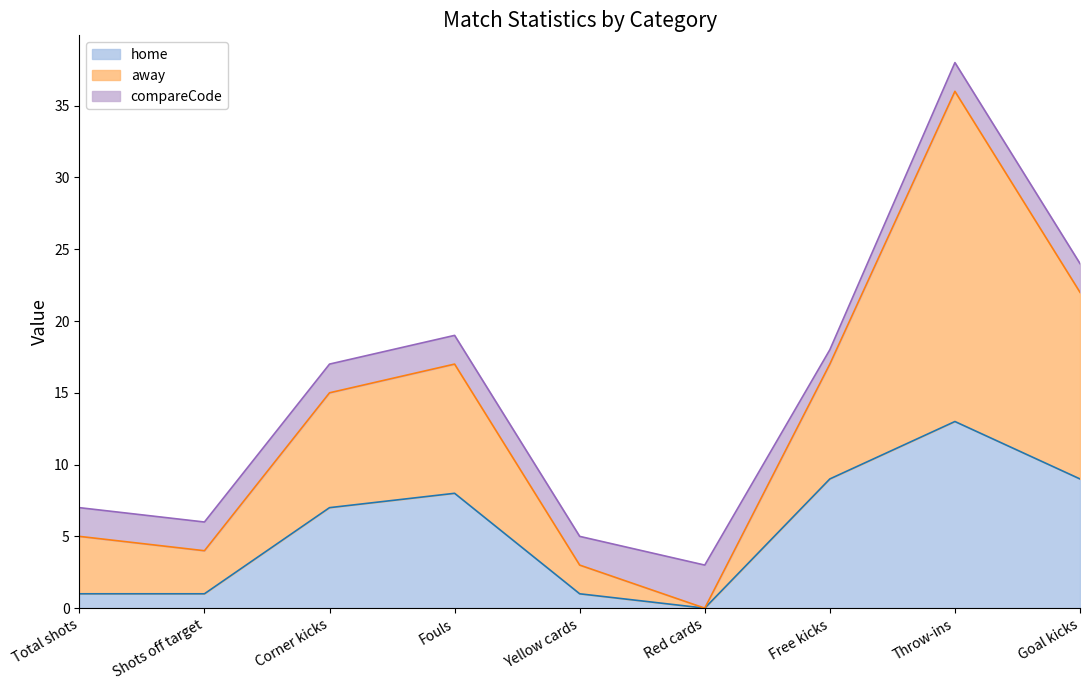

The away series shows 8 at Goal kicks. True or false?

False